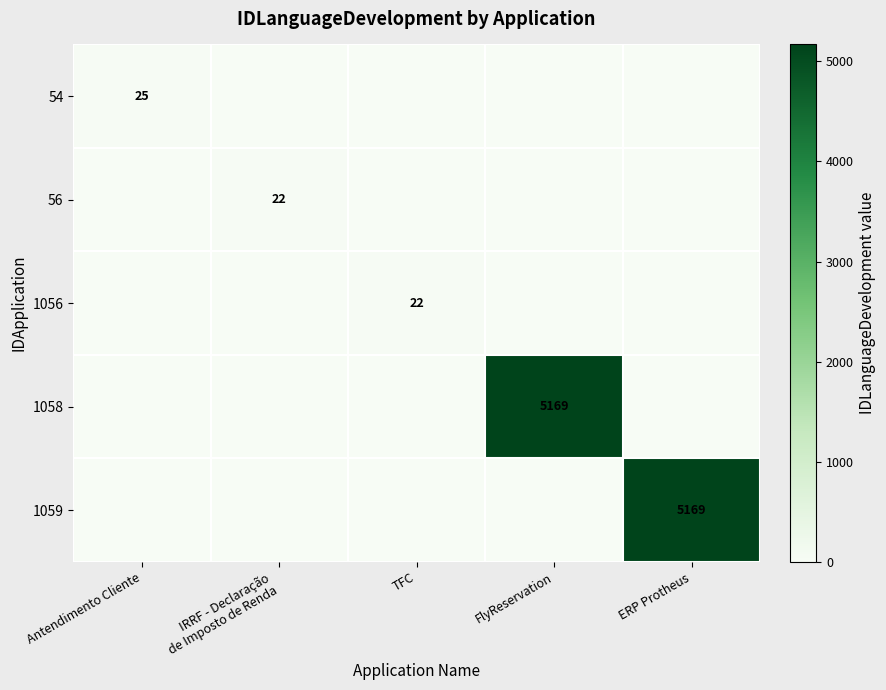

The value of 1059 at ERP Protheus is 3383. True or false?

False